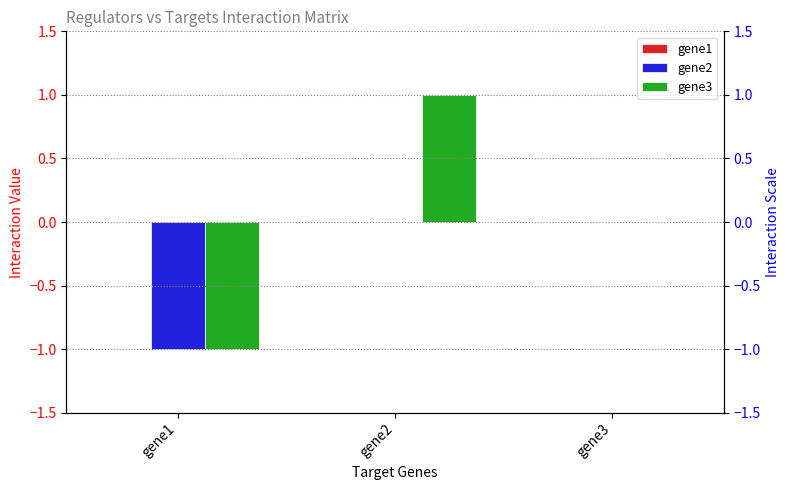

Rank the categories by gene3 value from lowest to highest.

gene1, gene3, gene2